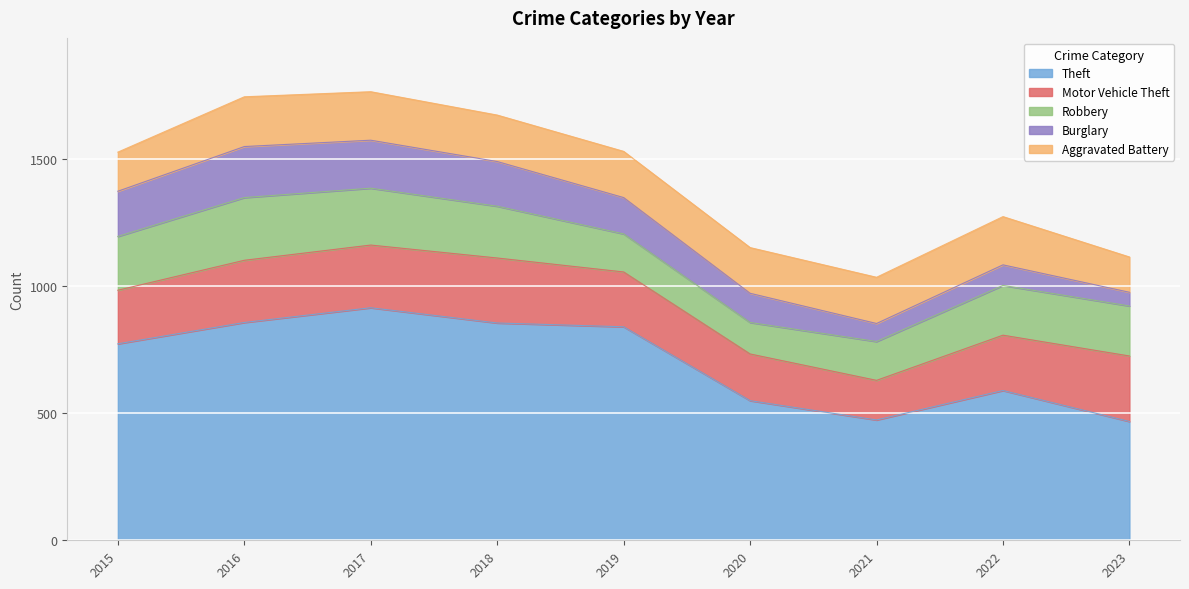

The Theft series shows 477 at 2016. True or false?

False